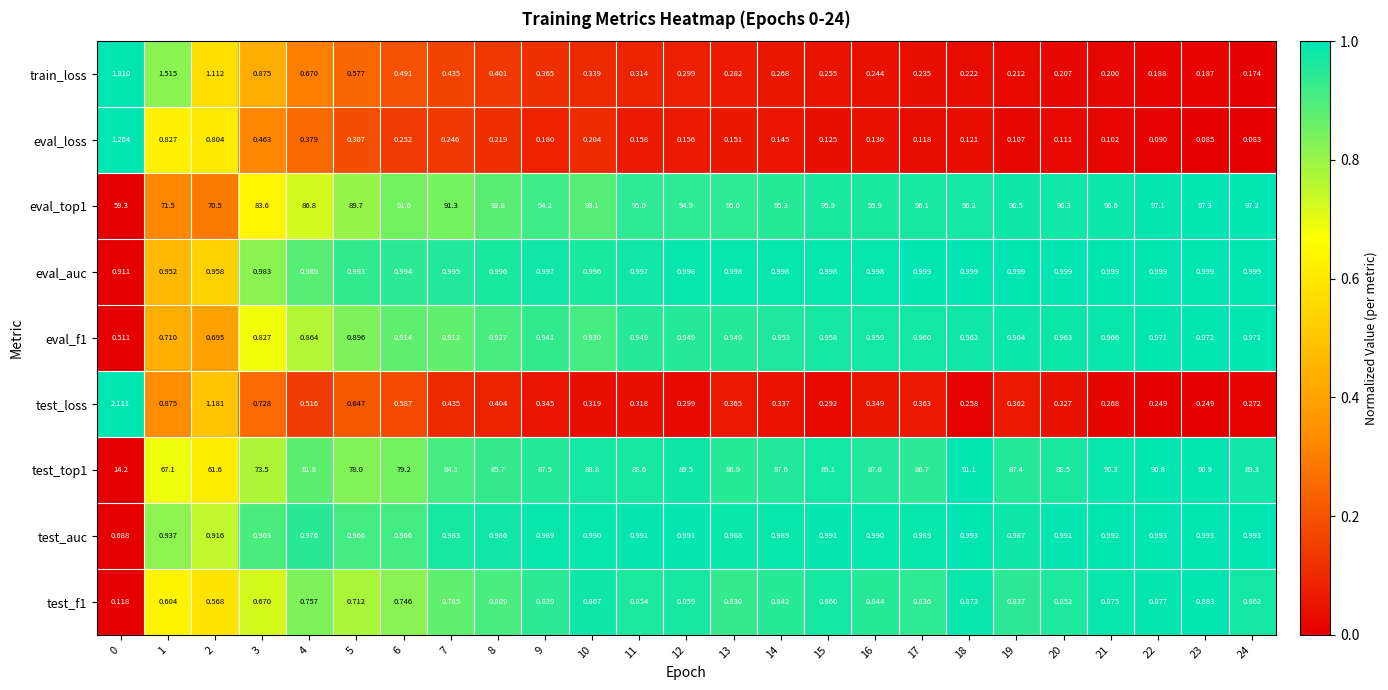

Is the value of test_f1 at 19 greater than the value of eval_top1 at 11?

No